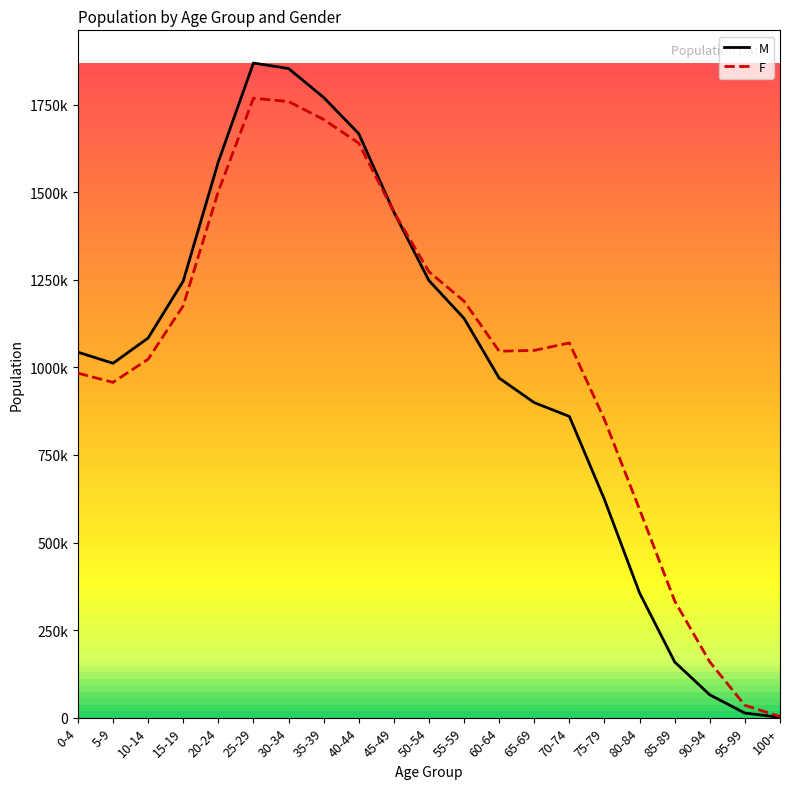

Between 85-89 and 50-54, which is larger?

50-54